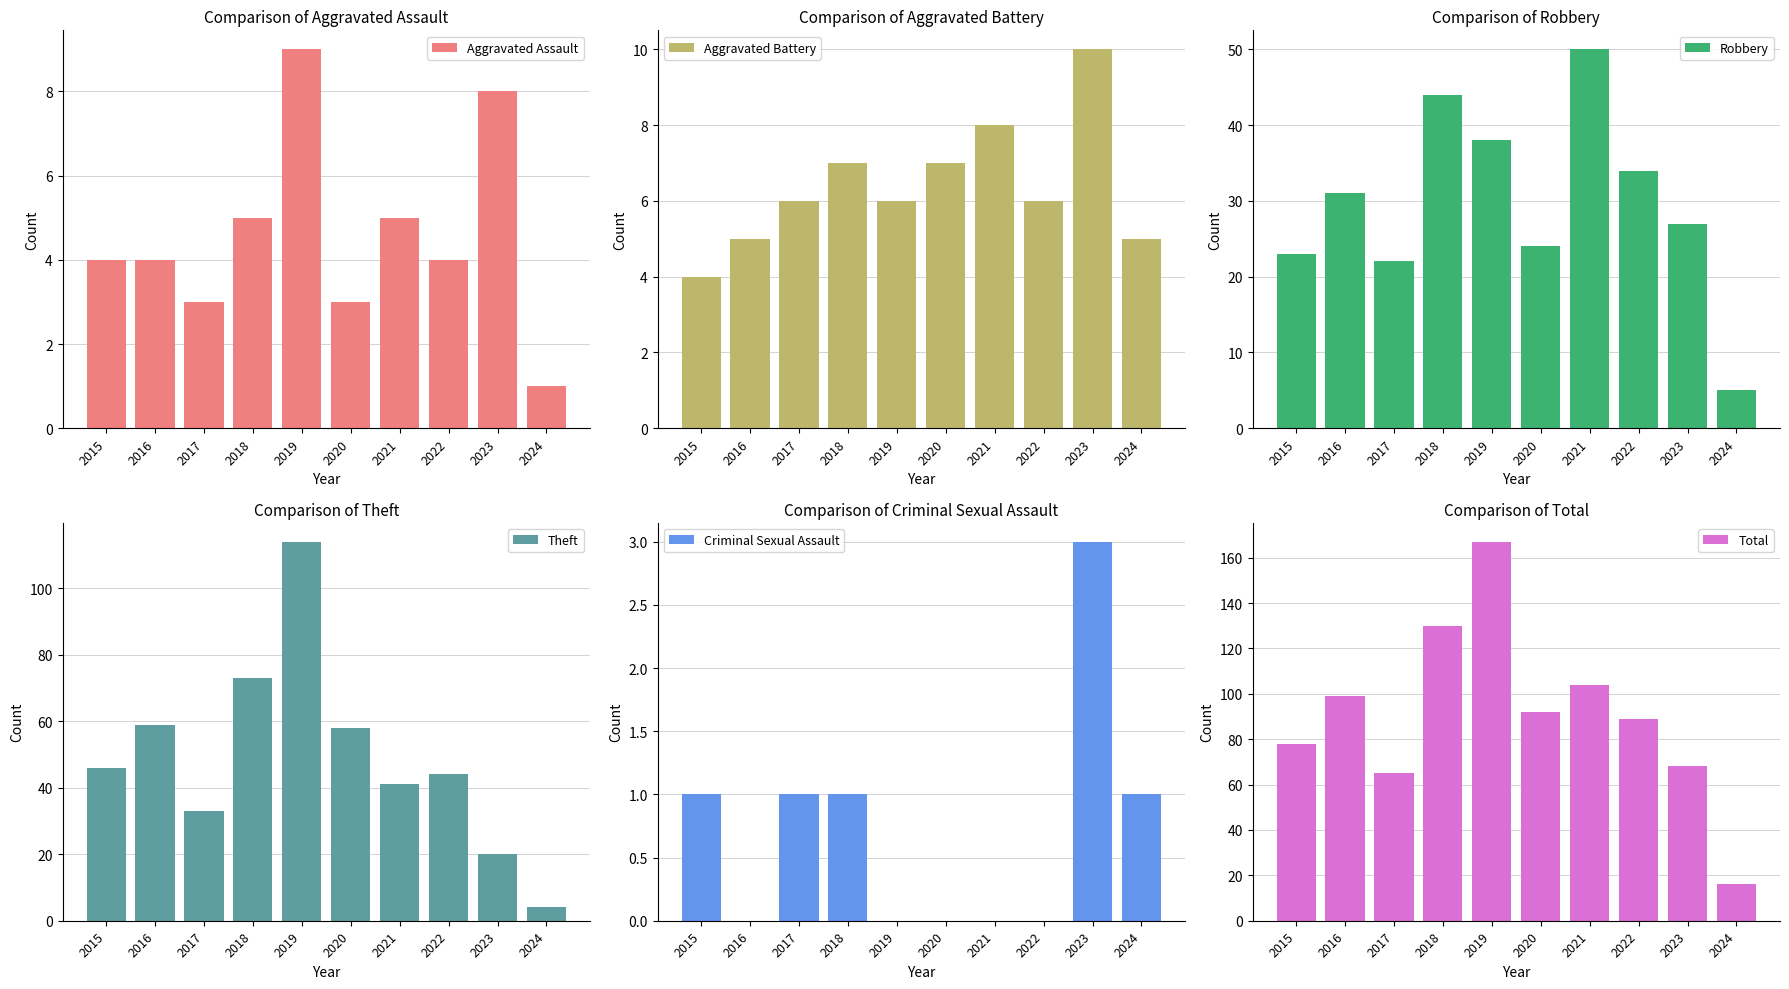

How many categories are shown in the chart?

10